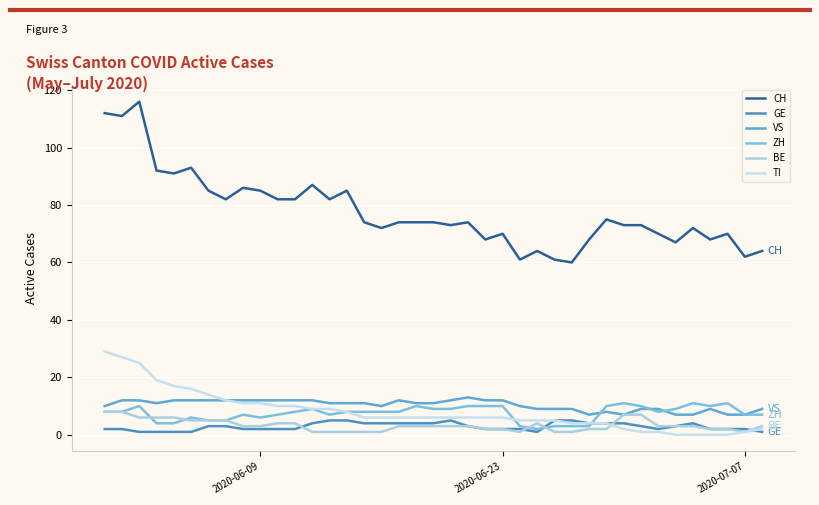

List the series in order of their peak value, lowest first.

GE, BE, ZH, VS, TI, CH